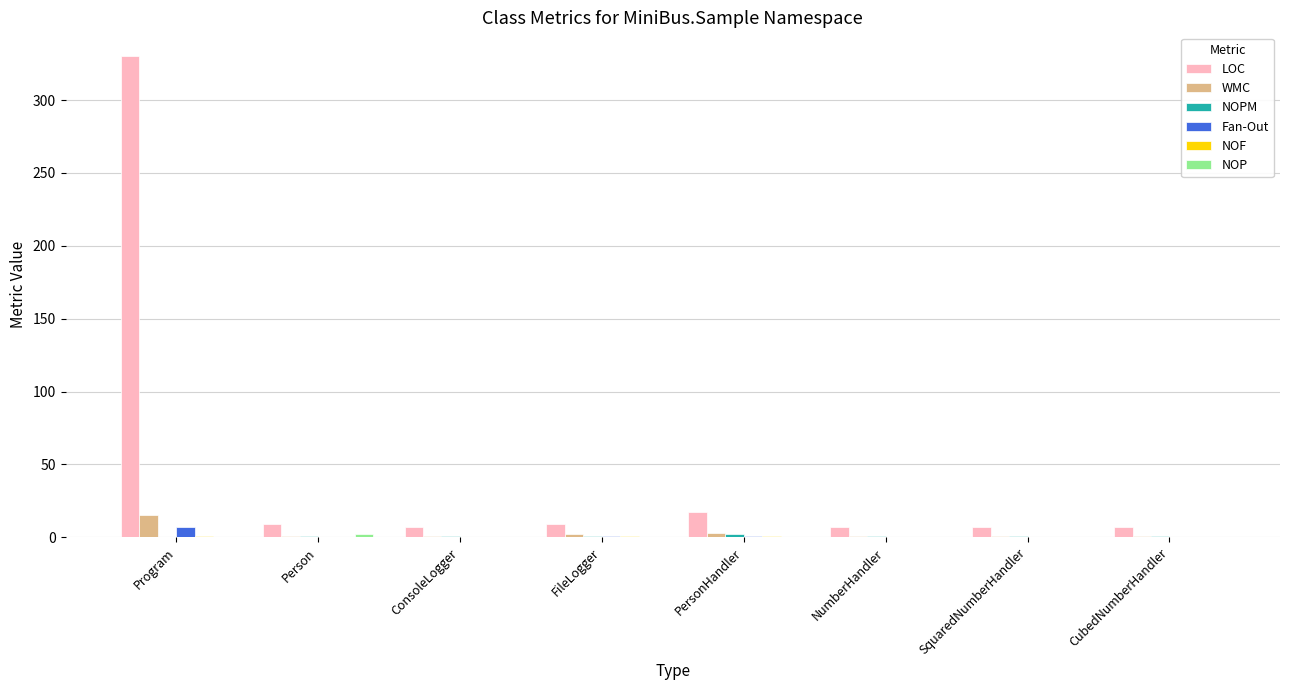

What is the highest value of the LOC series?

330